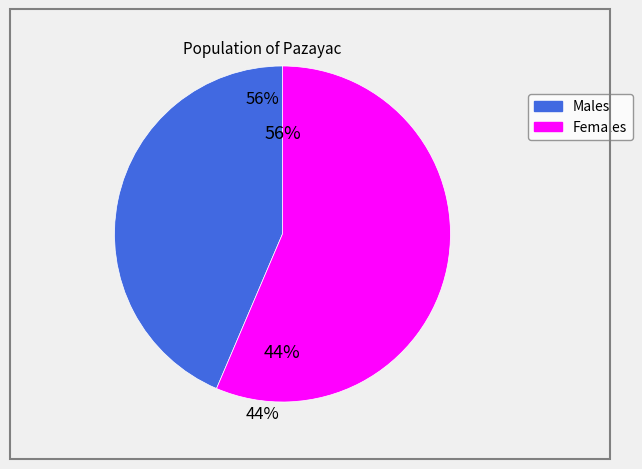

The Shading nets +2% slice represents 22% of the pie. True or false?

False